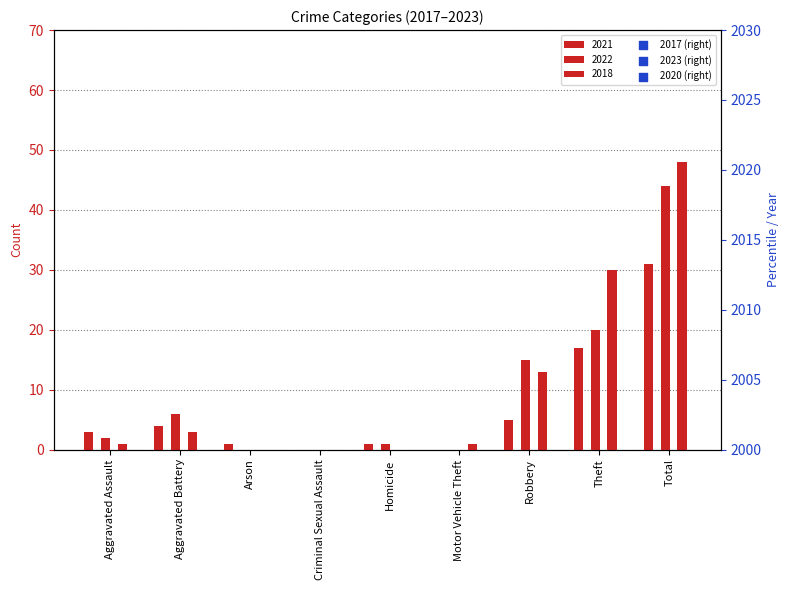

At how many categories does at least one series exceed 9?

3